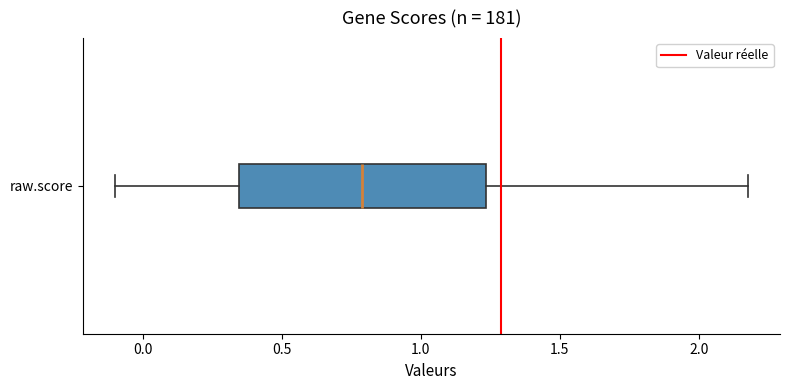

Transcribe this box plot: give where the median line is, the range the box spans, and where the two whiskers end, as read against the x-axis. The values are not printed on the chart, so give them approximately, as read against the axis.

median 0.80, box 0.35 to 1.25, whiskers -0.10 to 2.20